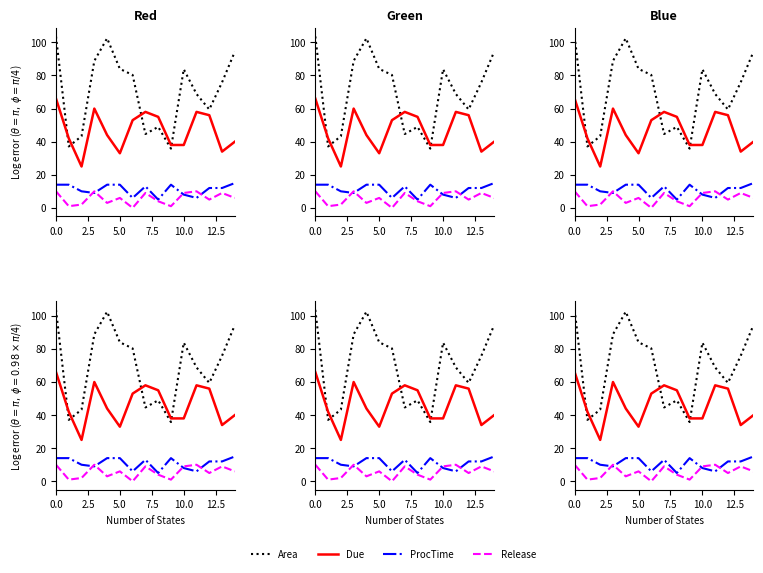

True or false: ProcTime has more than 2 points higher than both neighbors.

False